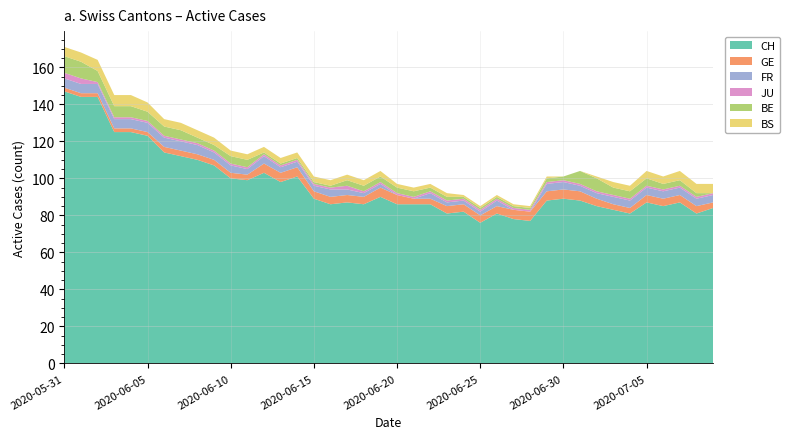

Reading right to left, what are all the values shown in this chart?

CH: 2020-07-09=84	2020-07-08=81	2020-07-07=87	2020-07-06=85	2020-07-05=87	2020-07-04=81	2020-07-03=83	2020-07-02=85	2020-07-01=88	2020-06-30=89	2020-06-29=88	2020-06-28=77	2020-06-27=78	2020-06-26=81	2020-06-25=76	2020-06-24=82	2020-06-23=81	2020-06-22=86	2020-06-21=86	2020-06-20=86	2020-06-19=90	2020-06-18=86	2020-06-17=87	2020-06-16=86	2020-06-15=89	2020-06-14=101	2020-06-13=98	2020-06-12=103	2020-06-11=99	2020-06-10=100	2020-06-09=107	2020-06-08=110	2020-06-07=112	2020-06-06=114	2020-06-05=123	2020-06-04=125	2020-06-03=125	2020-06-02=144	2020-06-01=144	2020-05-31=147
GE: 2020-07-09=3	2020-07-08=4	2020-07-07=4	2020-07-06=4	2020-07-05=4	2020-07-04=3	2020-07-03=3	2020-07-02=4	2020-07-01=5	2020-06-30=5	2020-06-29=5	2020-06-28=5	2020-06-27=5	2020-06-26=4	2020-06-25=4	2020-06-24=4	2020-06-23=4	2020-06-22=3	2020-06-21=3	2020-06-20=5	2020-06-19=5	2020-06-18=4	2020-06-17=4	2020-06-16=4	2020-06-15=4	2020-06-14=5	2020-06-13=5	2020-06-12=5	2020-06-11=3	2020-06-10=3	2020-06-09=3	2020-06-08=3	2020-06-07=3	2020-06-06=3	2020-06-05=2	2020-06-04=2	2020-06-03=2	2020-06-02=2	2020-06-01=2	2020-05-31=2
FR: 2020-07-09=4	2020-07-08=4	2020-07-07=4	2020-07-06=4	2020-07-05=4	2020-07-04=4	2020-07-03=4	2020-07-02=3	2020-07-01=3	2020-06-30=4	2020-06-29=4	2020-06-28=0	2020-06-27=0	2020-06-26=3	2020-06-25=2	2020-06-24=2	2020-06-23=2	2020-06-22=3	2020-06-21=0	2020-06-20=0	2020-06-19=2	2020-06-18=2	2020-06-17=3	2020-06-16=4	2020-06-15=3	2020-06-14=3	2020-06-13=3	2020-06-12=4	2020-06-11=3	2020-06-10=4	2020-06-09=4	2020-06-08=5	2020-06-07=5	2020-06-06=5	2020-06-05=5	2020-06-04=5	2020-06-03=5	2020-06-02=5	2020-06-01=5	2020-05-31=5
JU: 2020-07-09=1	2020-07-08=1	2020-07-07=1	2020-07-06=1	2020-07-05=1	2020-07-04=1	2020-07-03=1	2020-07-02=1	2020-07-01=1	2020-06-30=1	2020-06-29=1	2020-06-28=1	2020-06-27=1	2020-06-26=1	2020-06-25=1	2020-06-24=1	2020-06-23=1	2020-06-22=1	2020-06-21=1	2020-06-20=1	2020-06-19=1	2020-06-18=1	2020-06-17=2	2020-06-16=1	2020-06-15=1	2020-06-14=1	2020-06-13=1	2020-06-12=1	2020-06-11=1	2020-06-10=1	2020-06-09=1	2020-06-08=1	2020-06-07=1	2020-06-06=1	2020-06-05=1	2020-06-04=1	2020-06-03=1	2020-06-02=1	2020-06-01=3	2020-05-31=3
BE: 2020-07-09=0	2020-07-08=2	2020-07-07=3	2020-07-06=3	2020-07-05=4	2020-07-04=4	2020-07-03=4	2020-07-02=7	2020-07-01=7	2020-06-30=2	2020-06-29=2	2020-06-28=1	2020-06-27=1	2020-06-26=1	2020-06-25=1	2020-06-24=1	2020-06-23=2	2020-06-22=2	2020-06-21=3	2020-06-20=3	2020-06-19=3	2020-06-18=3	2020-06-17=3	2020-06-16=1	2020-06-15=1	2020-06-14=1	2020-06-13=1	2020-06-12=1	2020-06-11=4	2020-06-10=4	2020-06-09=3	2020-06-08=3	2020-06-07=5	2020-06-06=5	2020-06-05=5	2020-06-04=6	2020-06-03=6	2020-06-02=6	2020-06-01=9	2020-05-31=9
BS: 2020-07-09=5	2020-07-08=5	2020-07-07=5	2020-07-06=4	2020-07-05=4	2020-07-04=3	2020-07-03=3	2020-07-02=1	2020-07-01=0	2020-06-30=0	2020-06-29=1	2020-06-28=1	2020-06-27=1	2020-06-26=1	2020-06-25=1	2020-06-24=1	2020-06-23=2	2020-06-22=2	2020-06-21=2	2020-06-20=2	2020-06-19=3	2020-06-18=3	2020-06-17=3	2020-06-16=3	2020-06-15=3	2020-06-14=3	2020-06-13=3	2020-06-12=3	2020-06-11=3	2020-06-10=3	2020-06-09=4	2020-06-08=4	2020-06-07=4	2020-06-06=4	2020-06-05=5	2020-06-04=6	2020-06-03=6	2020-06-02=6	2020-06-01=5	2020-05-31=5